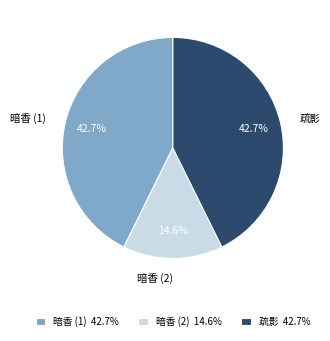

Is there a majority slice in this chart?

No